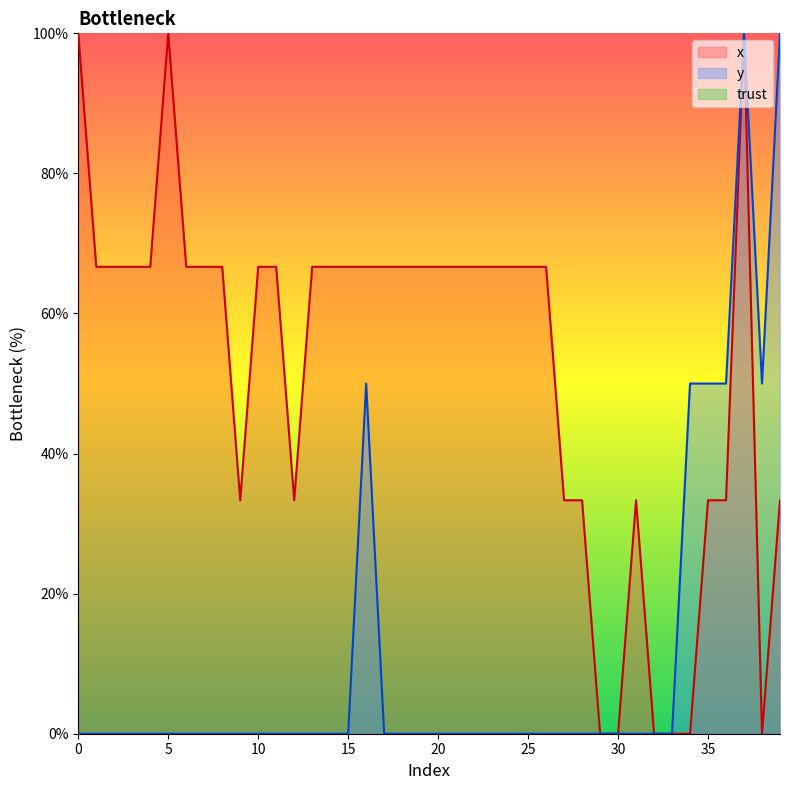

Is it true that x equals 66.7 at 24?

True